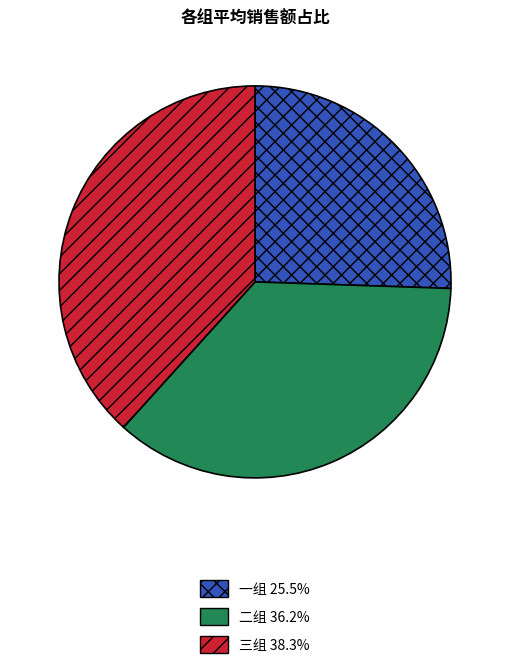

Rank the categories by value from highest to lowest.

三组, 二组, 一组